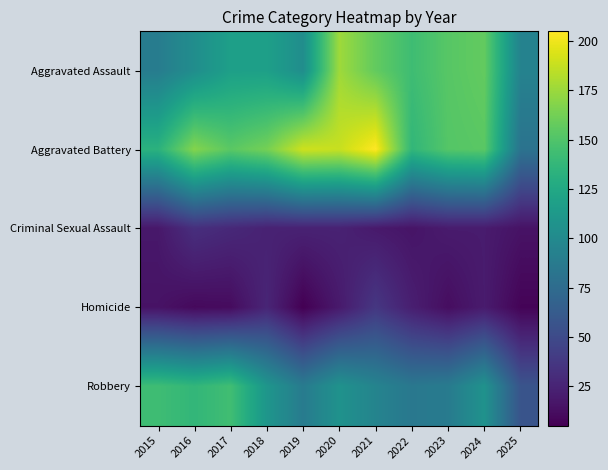

Reading left to right, transcribe all the data shown in this chart.

Aggravated Assault: 2015=89	2016=103	2017=118	2018=118	2019=103	2020=176	2021=157	2022=143	2023=153	2024=157	2025=94
Aggravated Battery: 2015=133	2016=168	2017=154	2018=163	2019=190	2020=188	2021=205	2022=137	2023=152	2024=154	2025=81
Criminal Sexual Assault: 2015=18	2016=32	2017=28	2018=24	2019=24	2020=24	2021=19	2022=16	2023=20	2024=20	2025=15
Homicide: 2015=15	2016=10	2017=11	2018=26	2019=5	2020=19	2021=37	2022=22	2023=12	2024=20	2025=7
Robbery: 2015=143	2016=137	2017=144	2018=110	2019=88	2020=107	2021=95	2022=85	2023=88	2024=107	2025=57